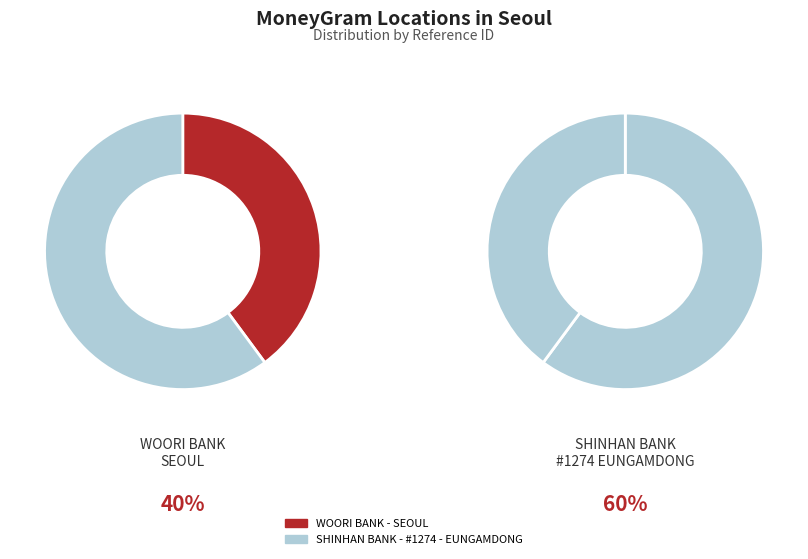

To the nearest percent, what is the difference between the SHINHAN BANK - #1274 - EUNGAMDONG and WOORI BANK - SEOUL slice percentages?

20%